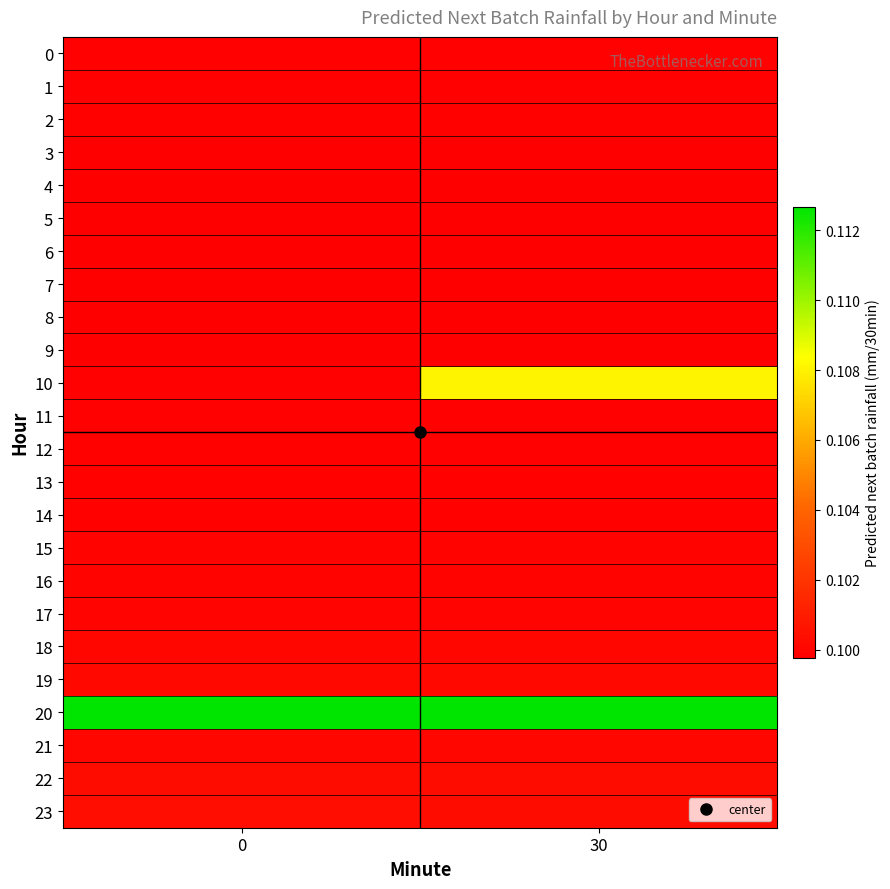

How many categories are shown in the chart?

2